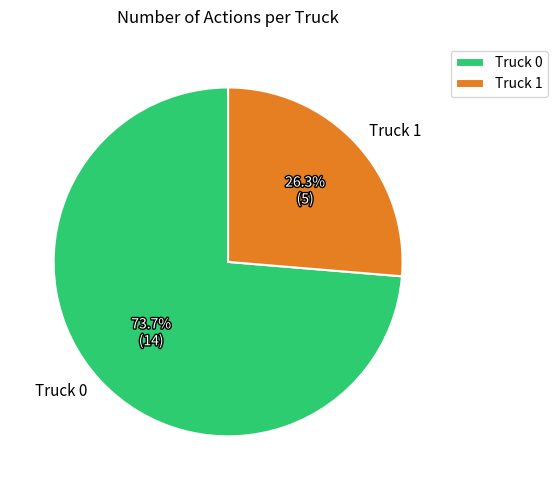

Rank the categories by value from highest to lowest.

Truck 0, Truck 1